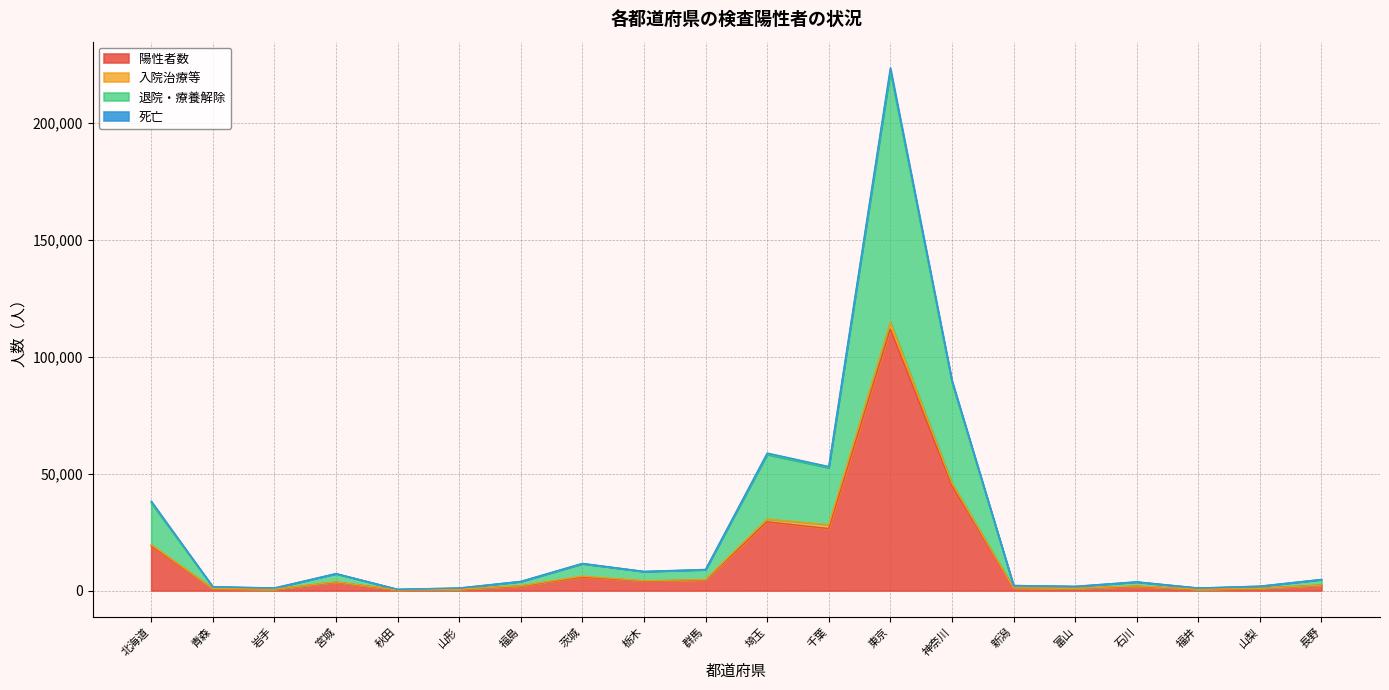

Which category has the highest value in the 陽性者数 series?

東京